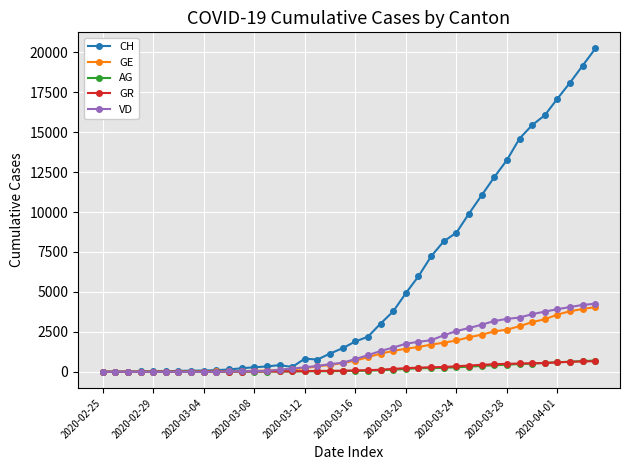

What are all the series names shown in the legend?

CH, GE, AG, GR, VD